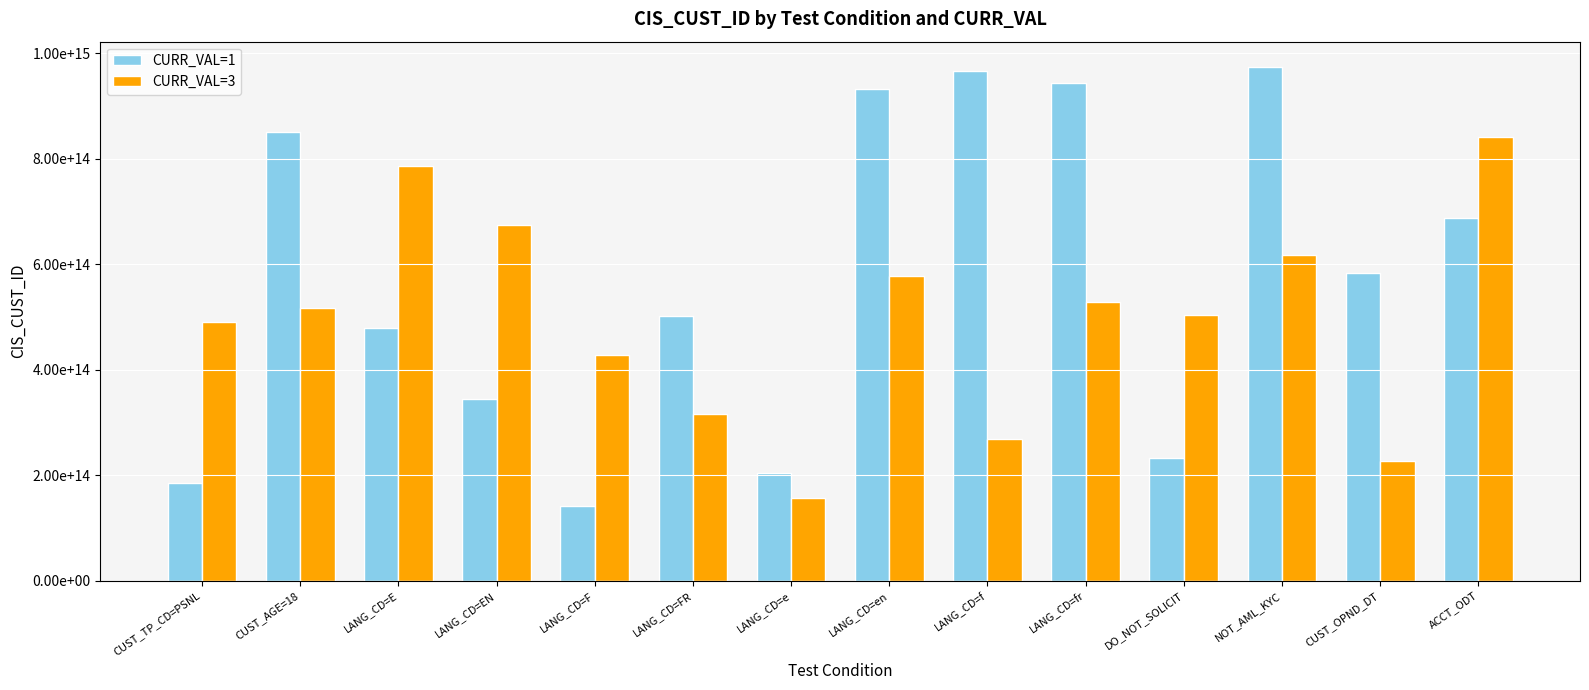

Reading right to left, transcribe all the data shown in this chart.

CURR_VAL=1: ACCT_ODT=687225013634698	CUST_OPND_DT=582505482394284	NOT_AML_KYC=972859218018564	DO_NOT_SOLICIT=231792369071544	LANG_CD=fr=942469062126706	LANG_CD=f=965882192686599	LANG_CD=en=931010654279745	LANG_CD=e=203743383312000	LANG_CD=FR=501505839804192	LANG_CD=F=140924268656391	LANG_CD=EN=344660191503391	LANG_CD=E=479007081212066	CUST_AGE=18=849591260254979	CUST_TP_CD=PSNL=183997185347274
CURR_VAL=3: ACCT_ODT=841120683195034	CUST_OPND_DT=225719636858474	NOT_AML_KYC=617603475484071	DO_NOT_SOLICIT=503886363221792	LANG_CD=fr=527396149798181	LANG_CD=f=268872348091256	LANG_CD=en=576707468867773	LANG_CD=e=157071189688533	LANG_CD=FR=316562303482828	LANG_CD=F=427509846957363	LANG_CD=EN=673340114289894	LANG_CD=E=786631747866911	CUST_AGE=18=517001948887047	CUST_TP_CD=PSNL=490766864351850